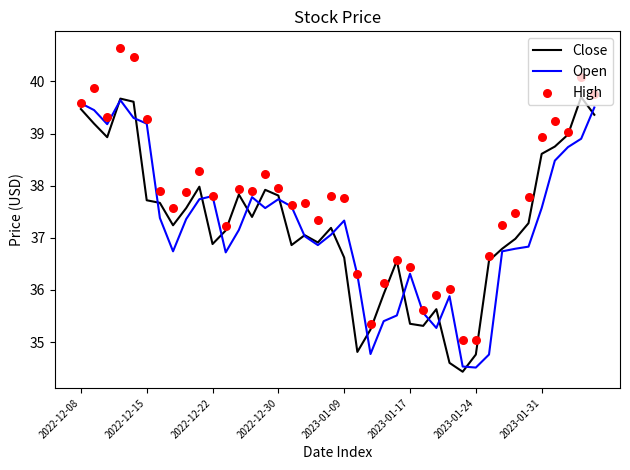

At how many categories does at least one series exceed 35?

40